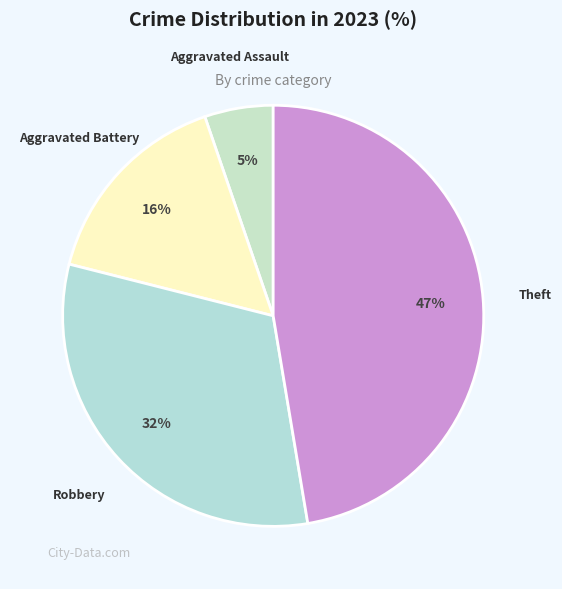

How many slices are in this pie chart?

4